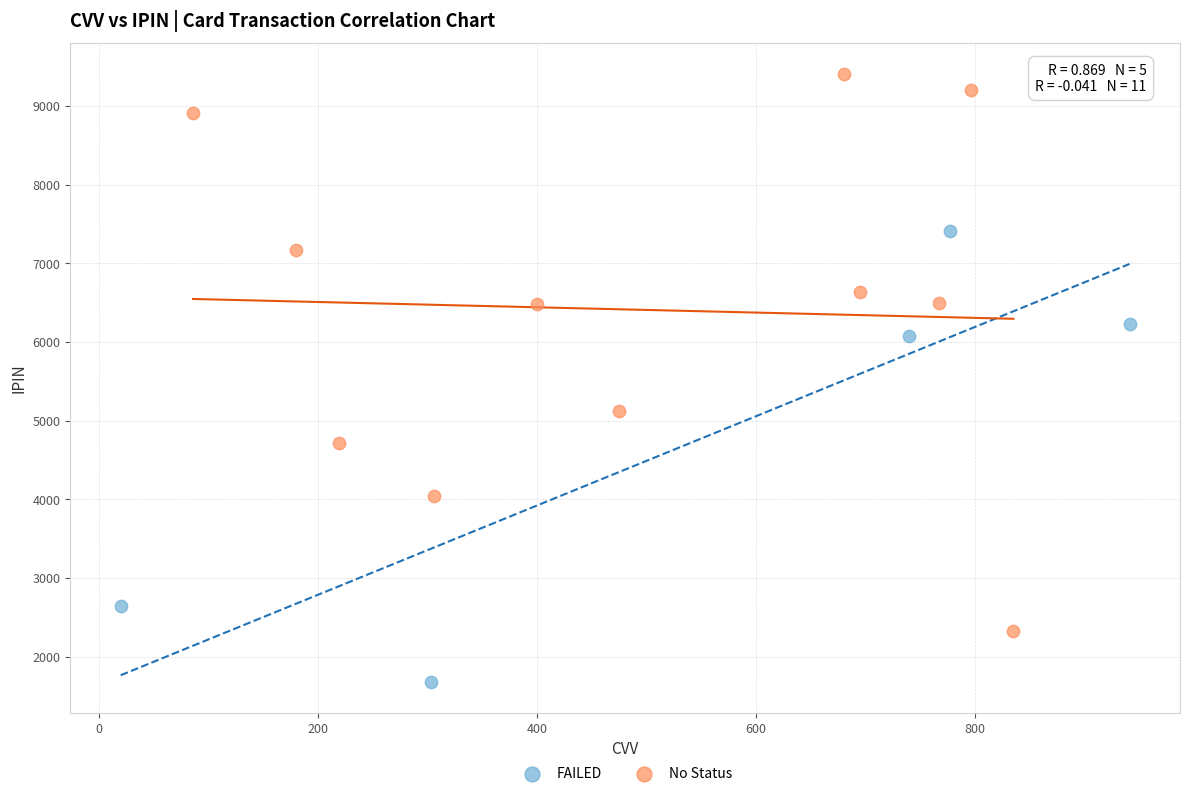

Which series reaches the minimum Y coordinate?

FAILED